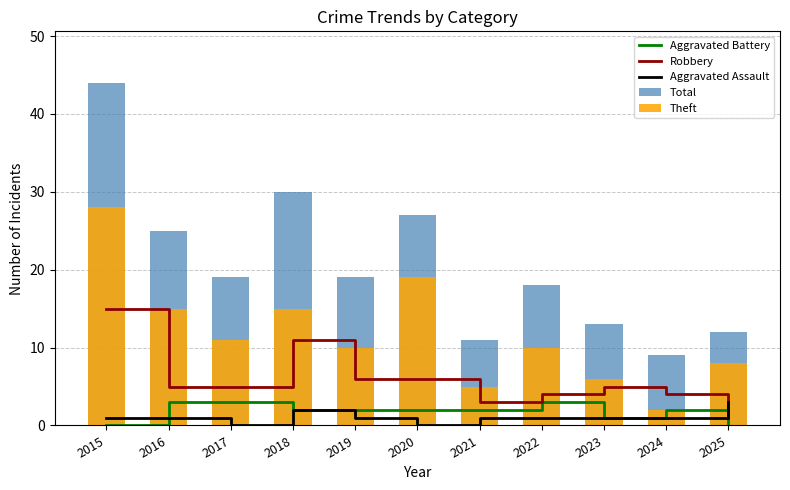

What is the value of the Theft bar at the 3rd from the left?

11